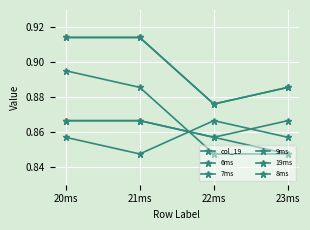

Which category has the lowest value in the 9ms series?

22ms